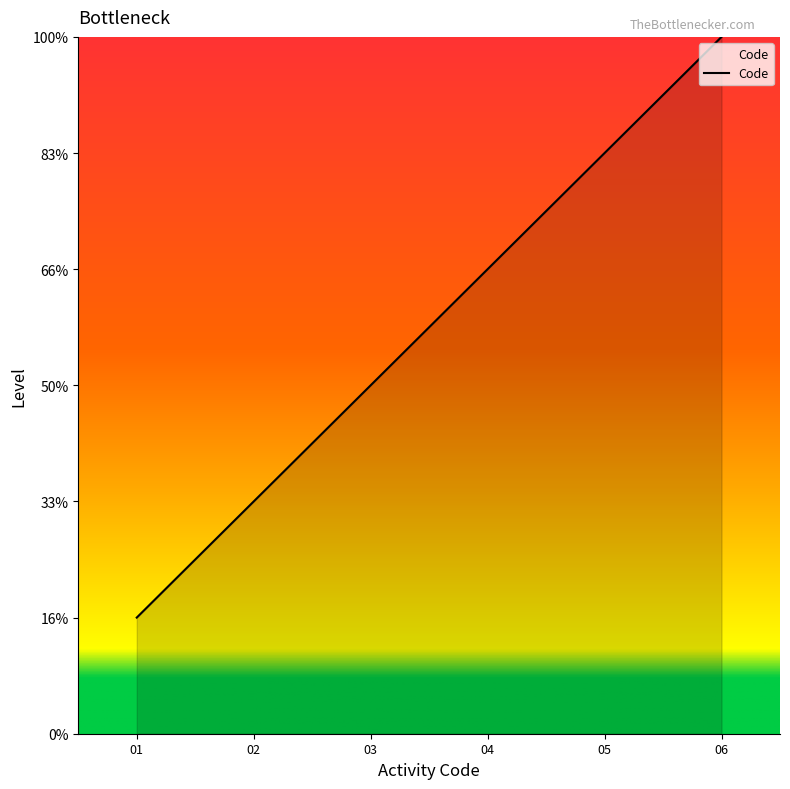

List the labels in order of value, largest first.

06, 05, 04, 03, 02, 01